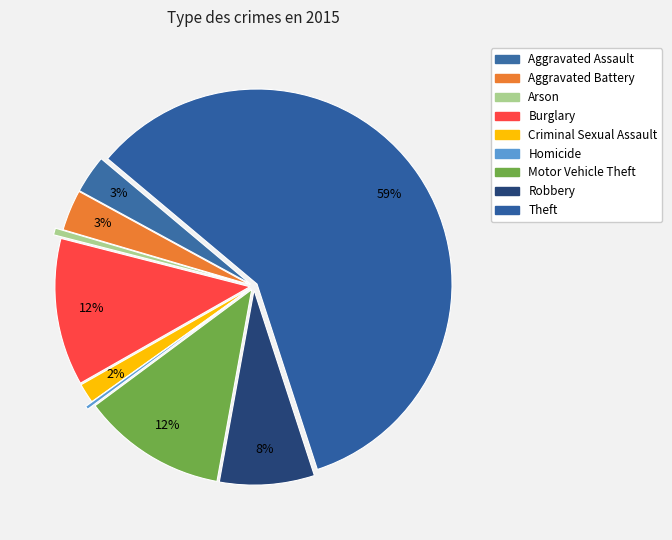

Which category accounts for the majority?

Theft